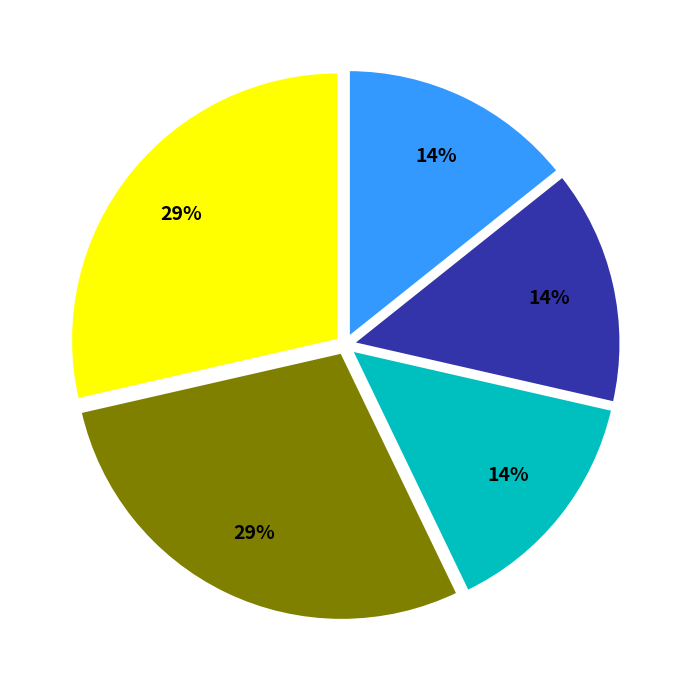

Is there any slice that represents more than half of the pie?

No